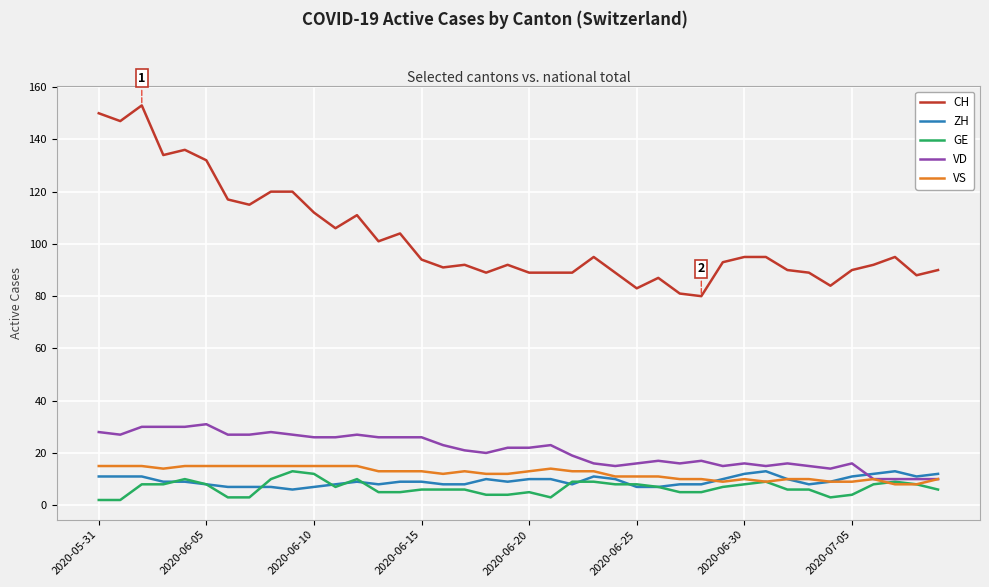

What is the maximum value for GE?

13